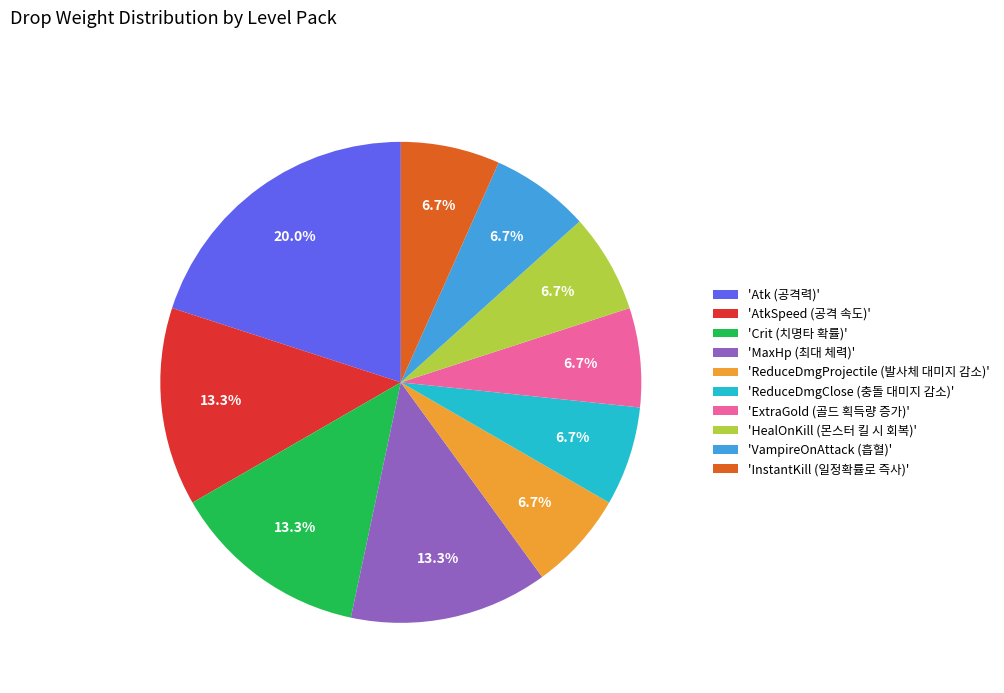

Which category has the biggest portion of the pie?

'Atk (공격력)'